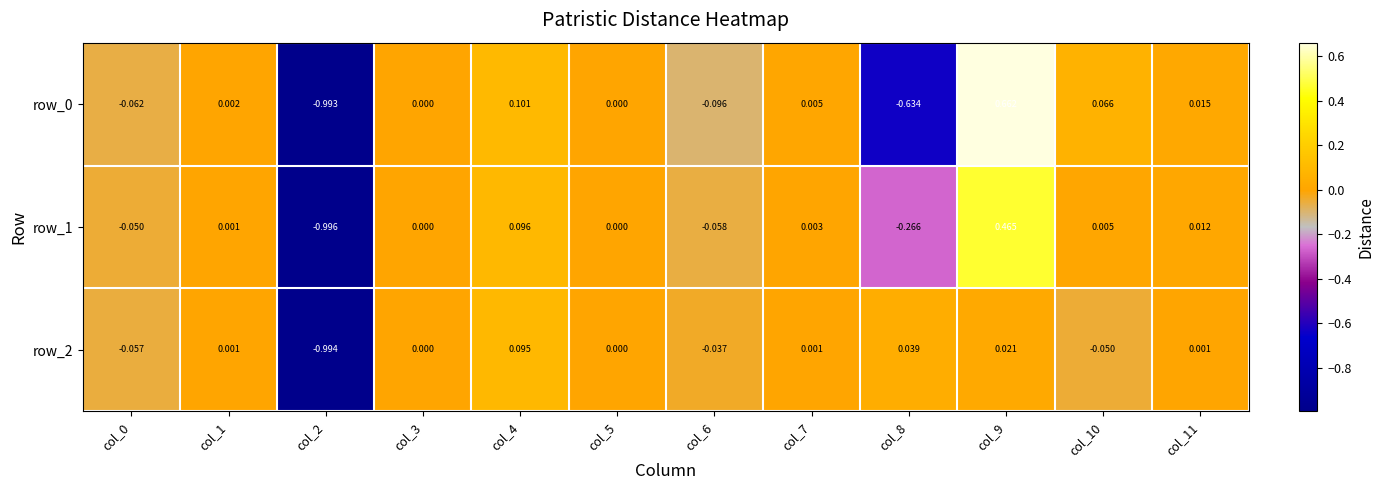

Is the value of row_0 at col_2 greater than the value of row_2 at col_3?

No